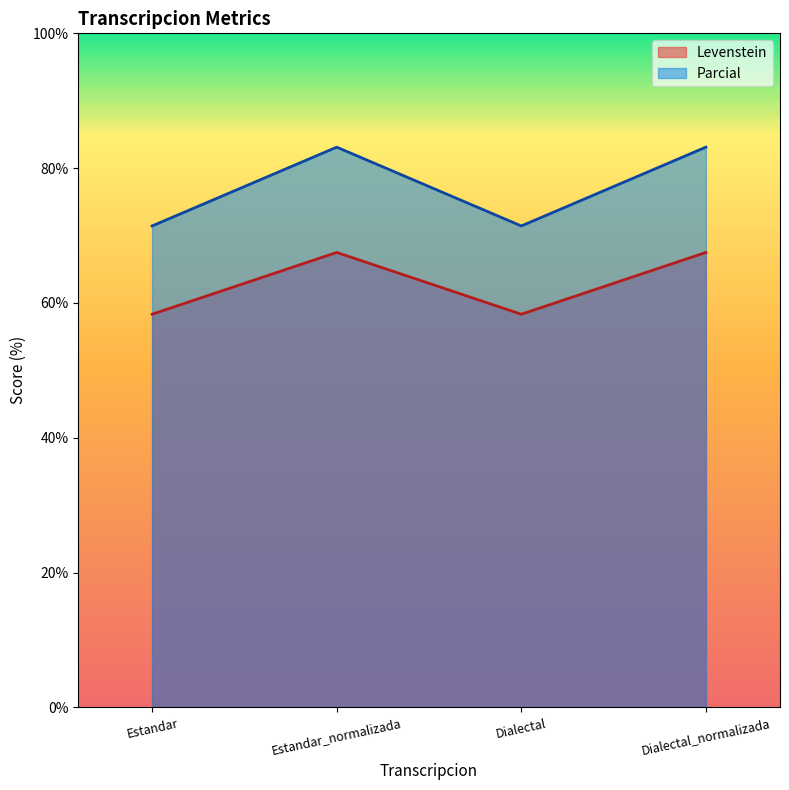

Which series changed the most between Estandar and Dialectal_normalizada?

Parcial